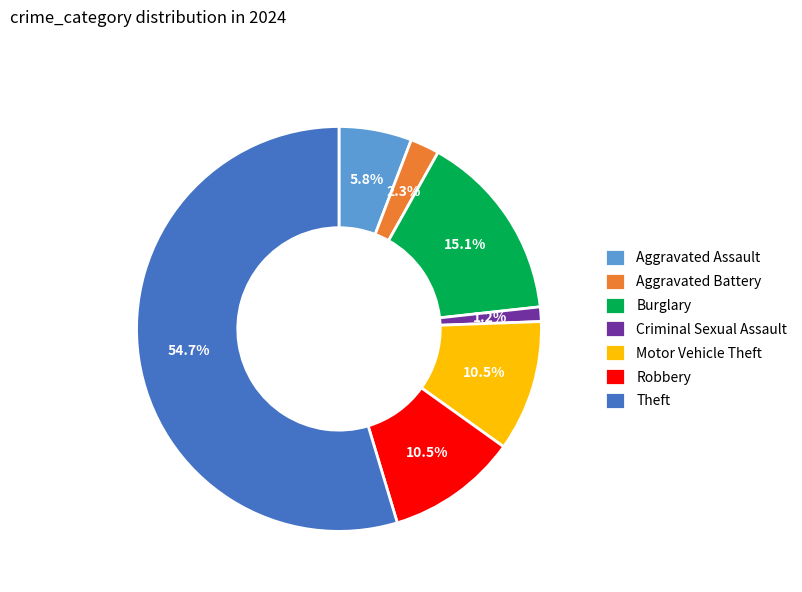

Is the sum of Criminal Sexual Assault and Burglary greater than half?

No